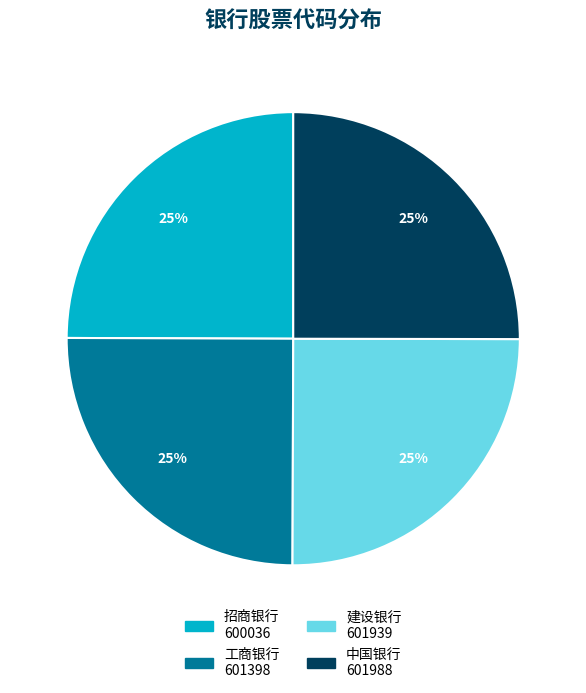

How many slices are in this pie chart?

4